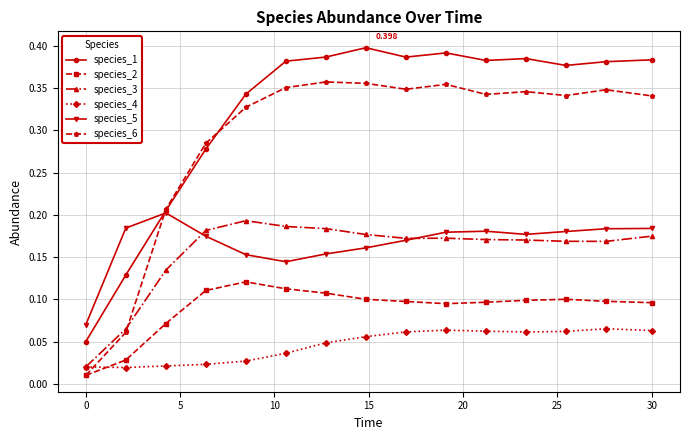

True or false: species_1 and species_2 intersect in this chart.

False